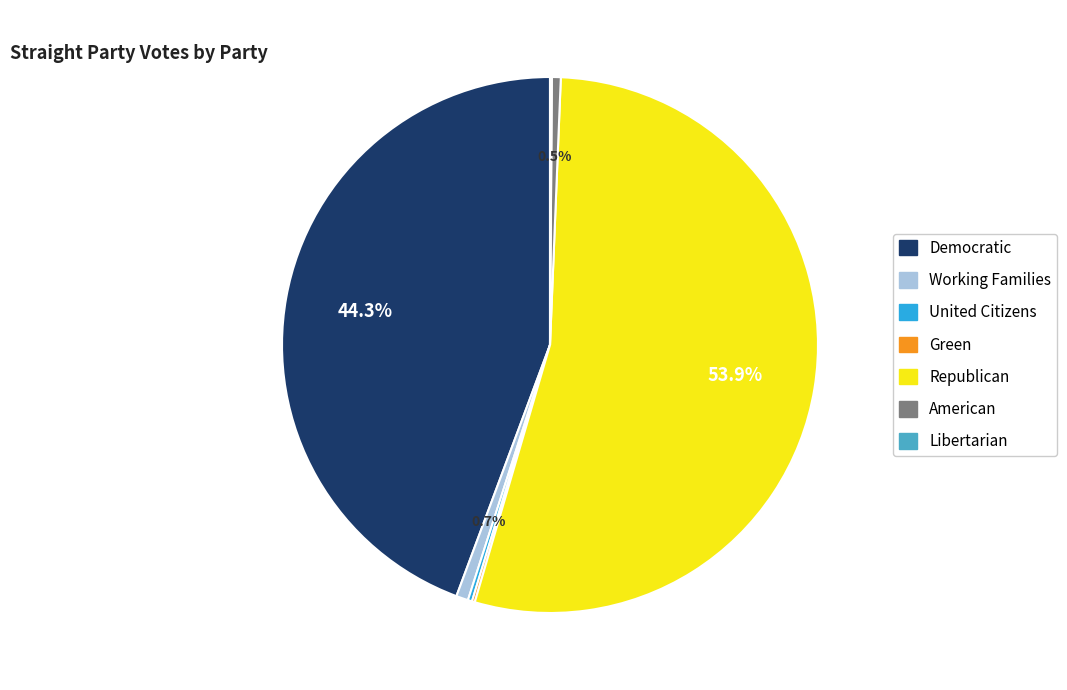

Is there a majority slice in this chart?

Yes